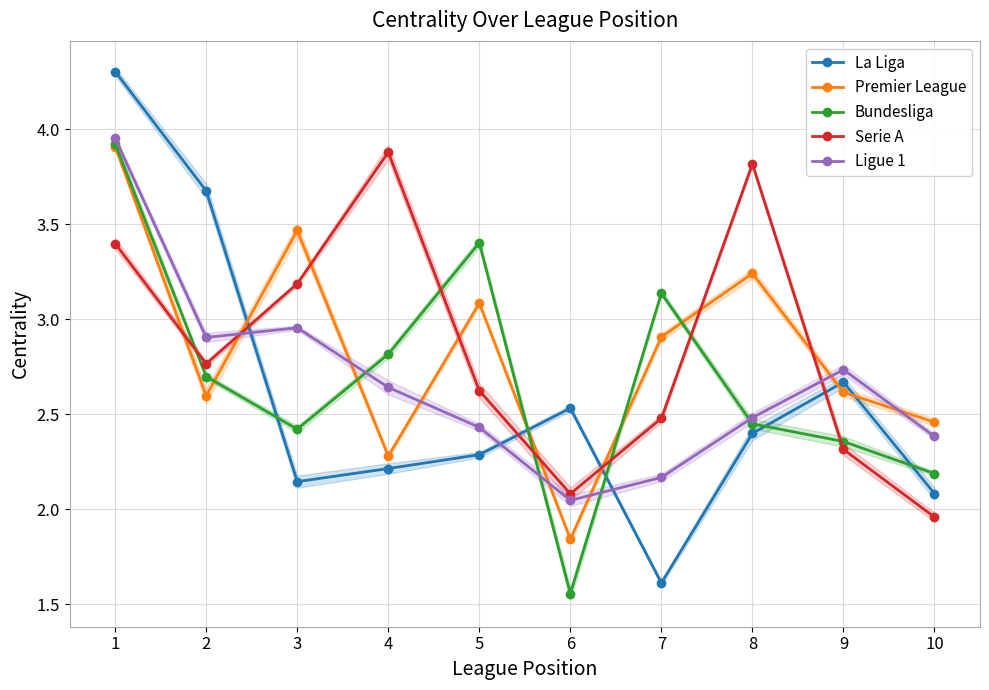

What is the difference between the highest and lowest values at 9?

0.4